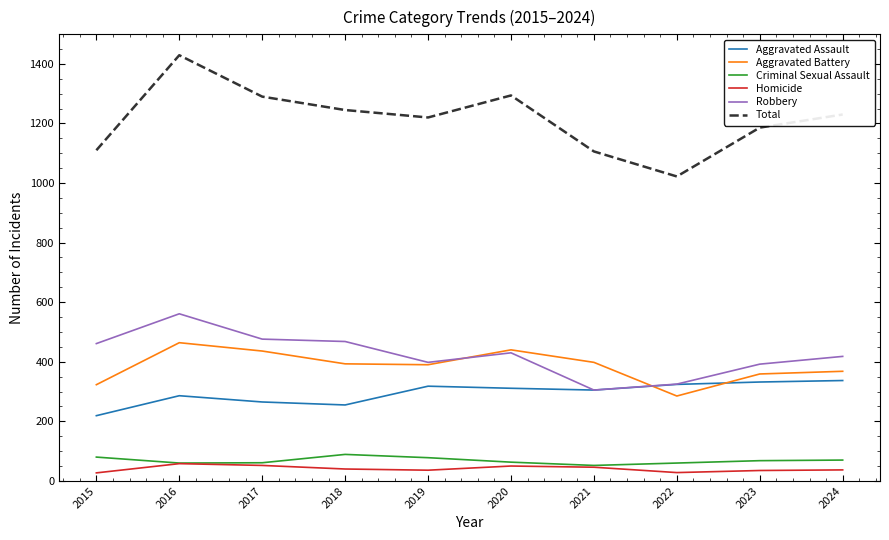

The value of Aggravated Battery at 2017 is 436. True or false?

True